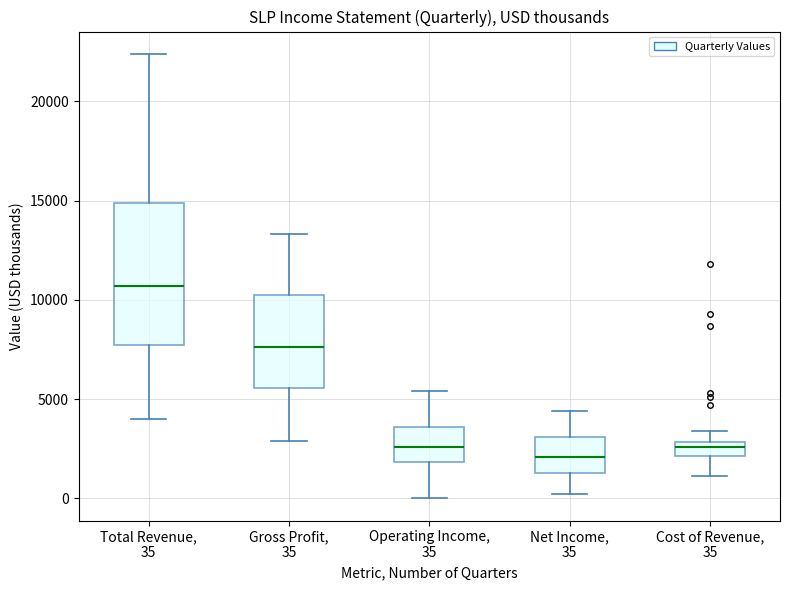

Comparing the boxes themselves (not the whiskers), which one is the tallest?

Total Revenue, 35